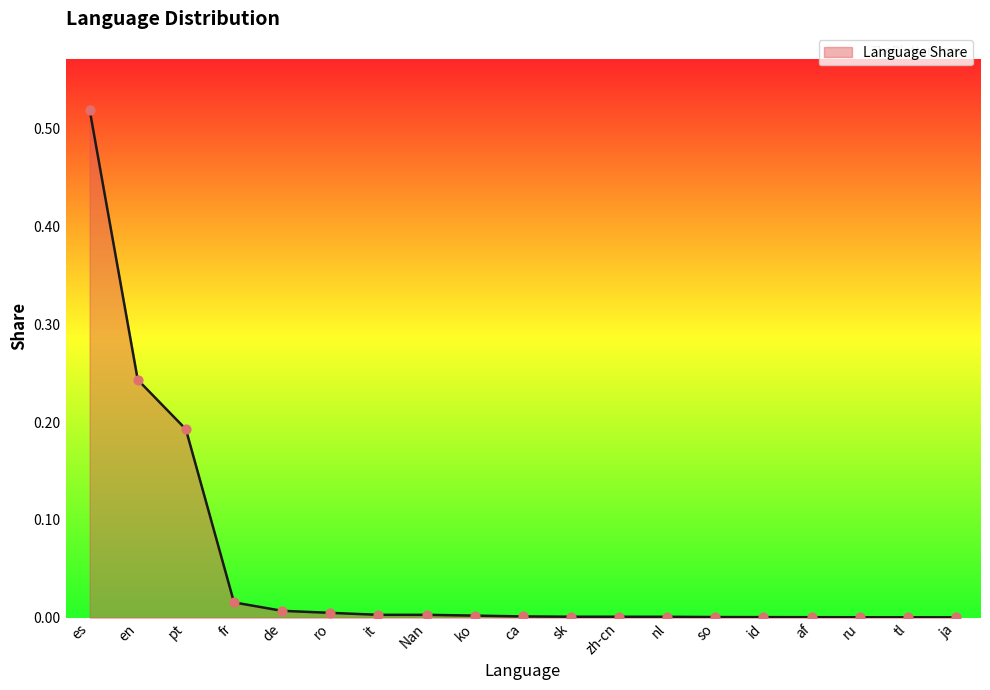

Between fr and zh-cn, which is larger?

fr